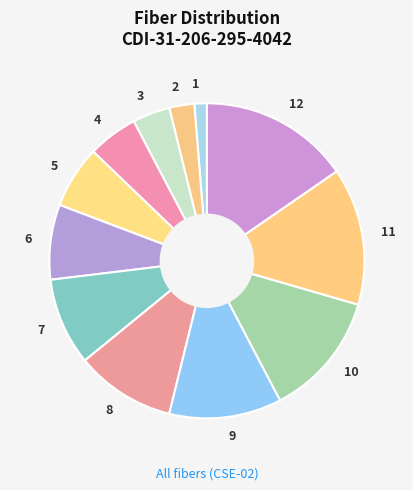

Do 10 and 11 together represent more than half of the pie?

No